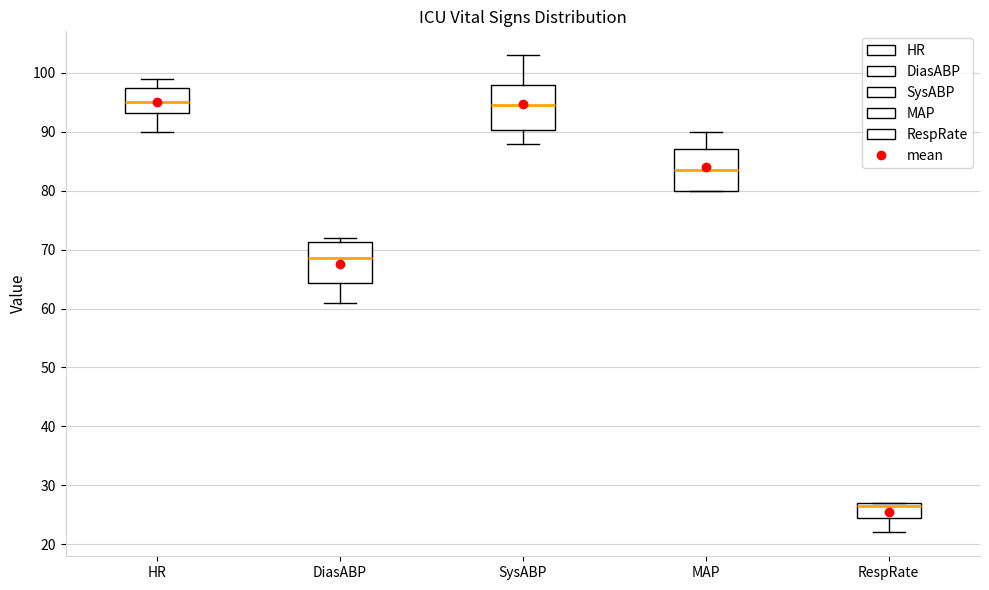

Reading left to right, transcribe this box plot: for each box, give where its median line is, the range the box spans, and where its two whiskers end, as read against the y-axis. The values are not printed on the chart, so give them approximately, as read against the axis.

HR: median 95, box 93 to 98, whiskers 90 to 99
DiasABP: median 69, box 64 to 71, whiskers 61 to 72
SysABP: median 95, box 90 to 98, whiskers 88 to 103
MAP: median 84, box 80 to 87, whiskers 80 to 90
RespRate: median 27 (just below the box's upper edge), box 25 to 27, whiskers 22 to 27